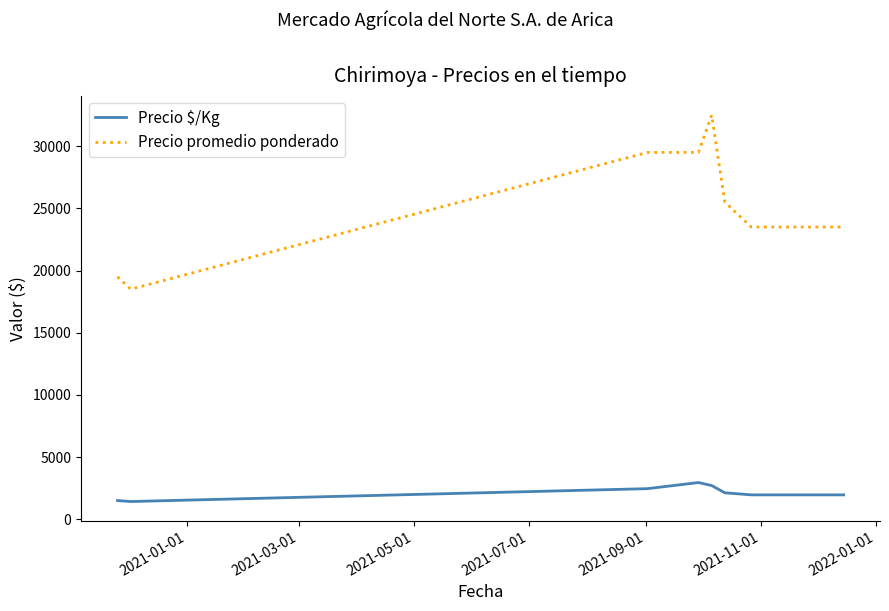

Rank the series by their maximum value, from highest to lowest.

Precio promedio ponderado, Precio $/Kg